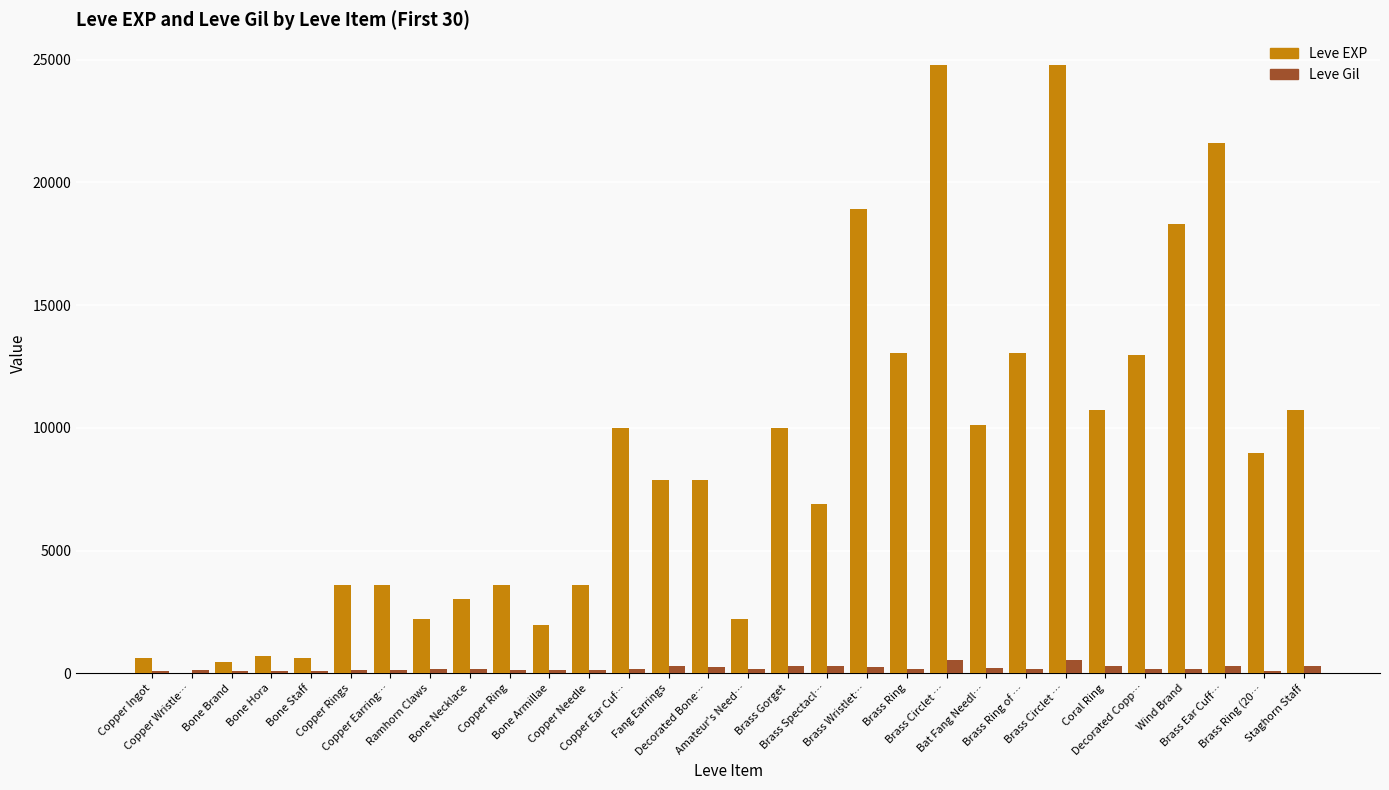

Are the bars grouped side by side (vs. stacked)?

Yes